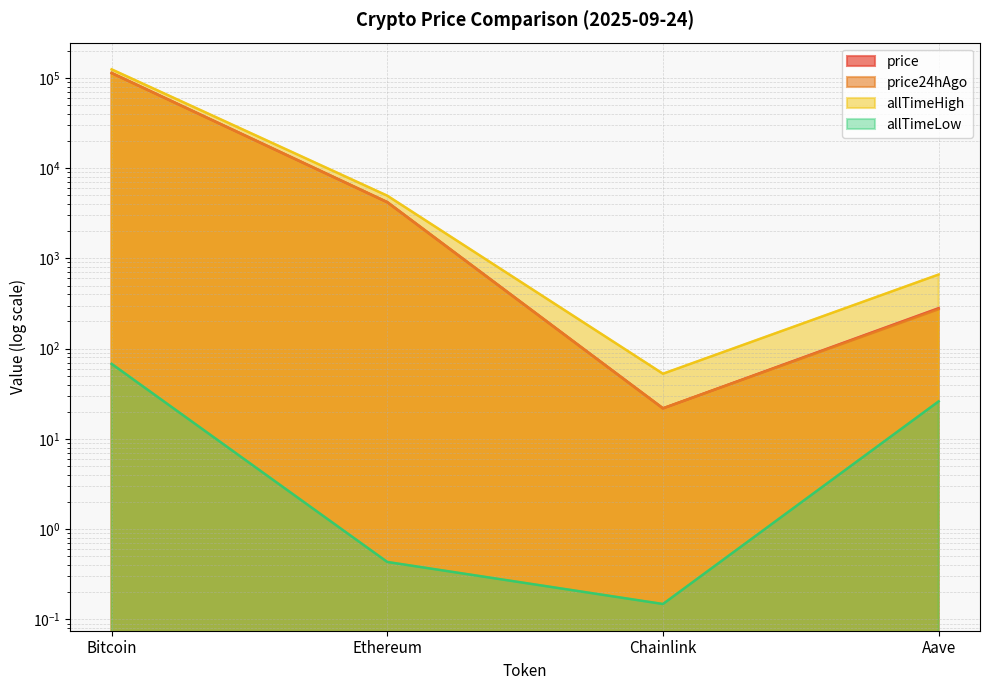

Count the number of categories in the chart.

4